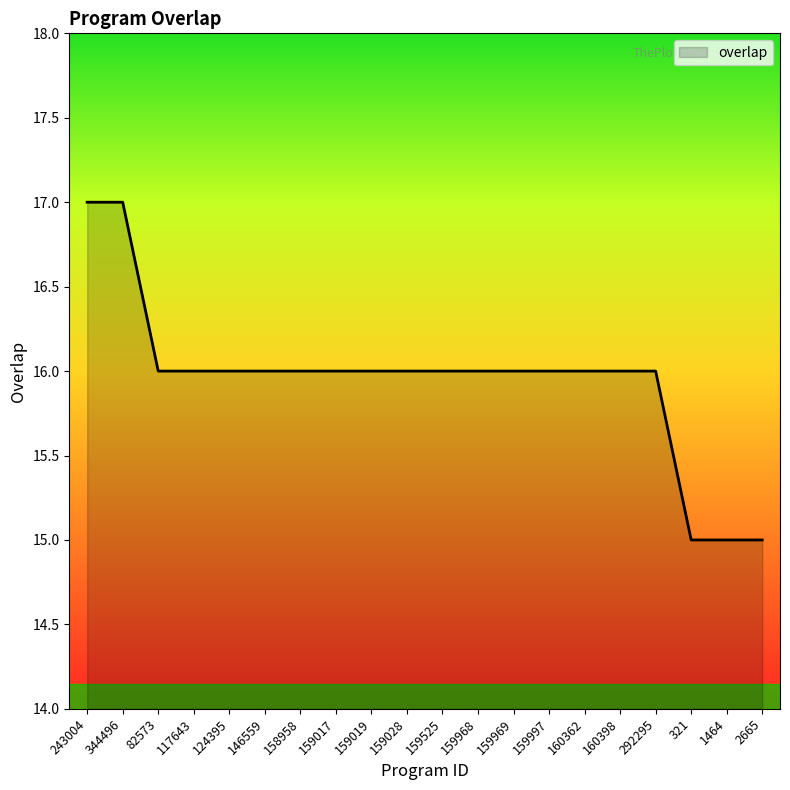

The chart shows a value of 15 at 2665. True or false?

True